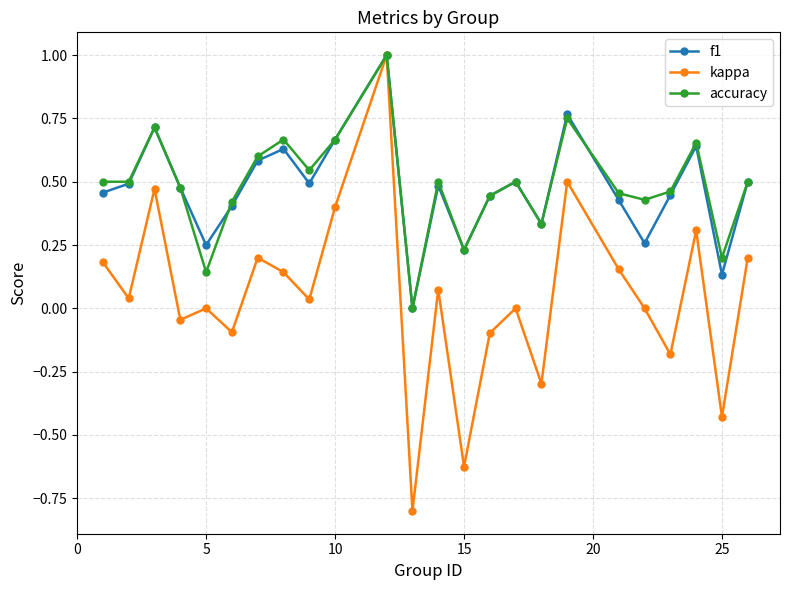

What is the maximum value shown in the chart?

1.0